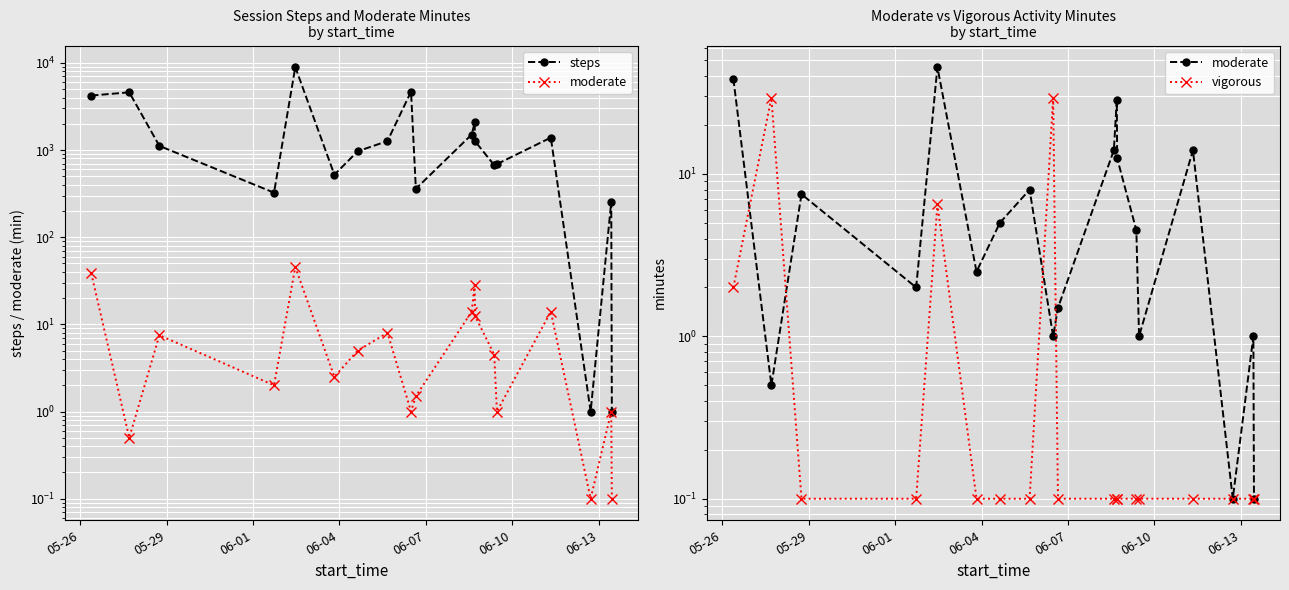

What is the value of the moderate point at the 19th from the left?

0.1